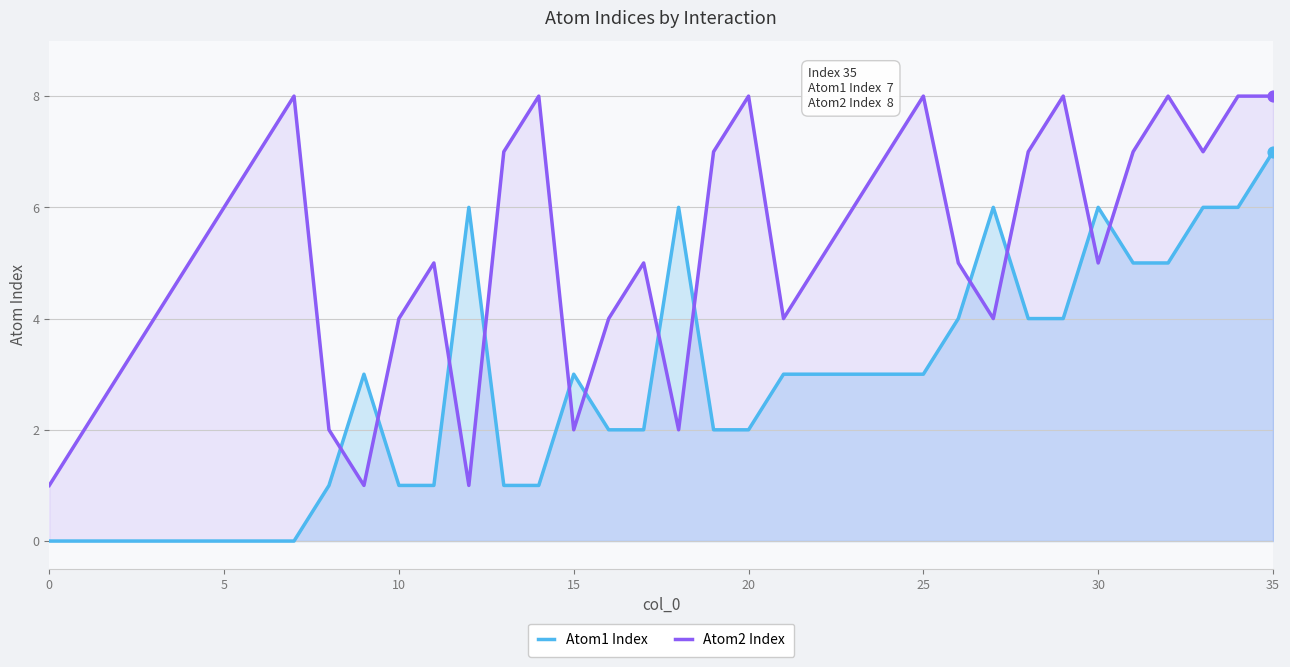

At how many categories does at least one series exceed 3?

30